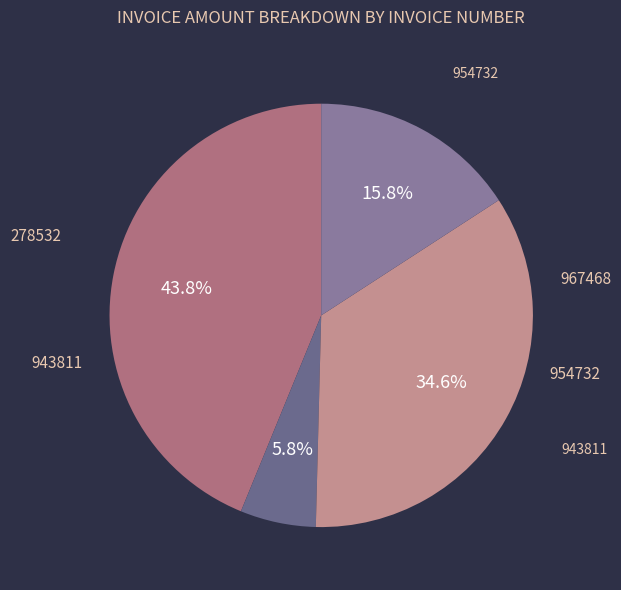

What is the smallest slice in the pie chart?

278532